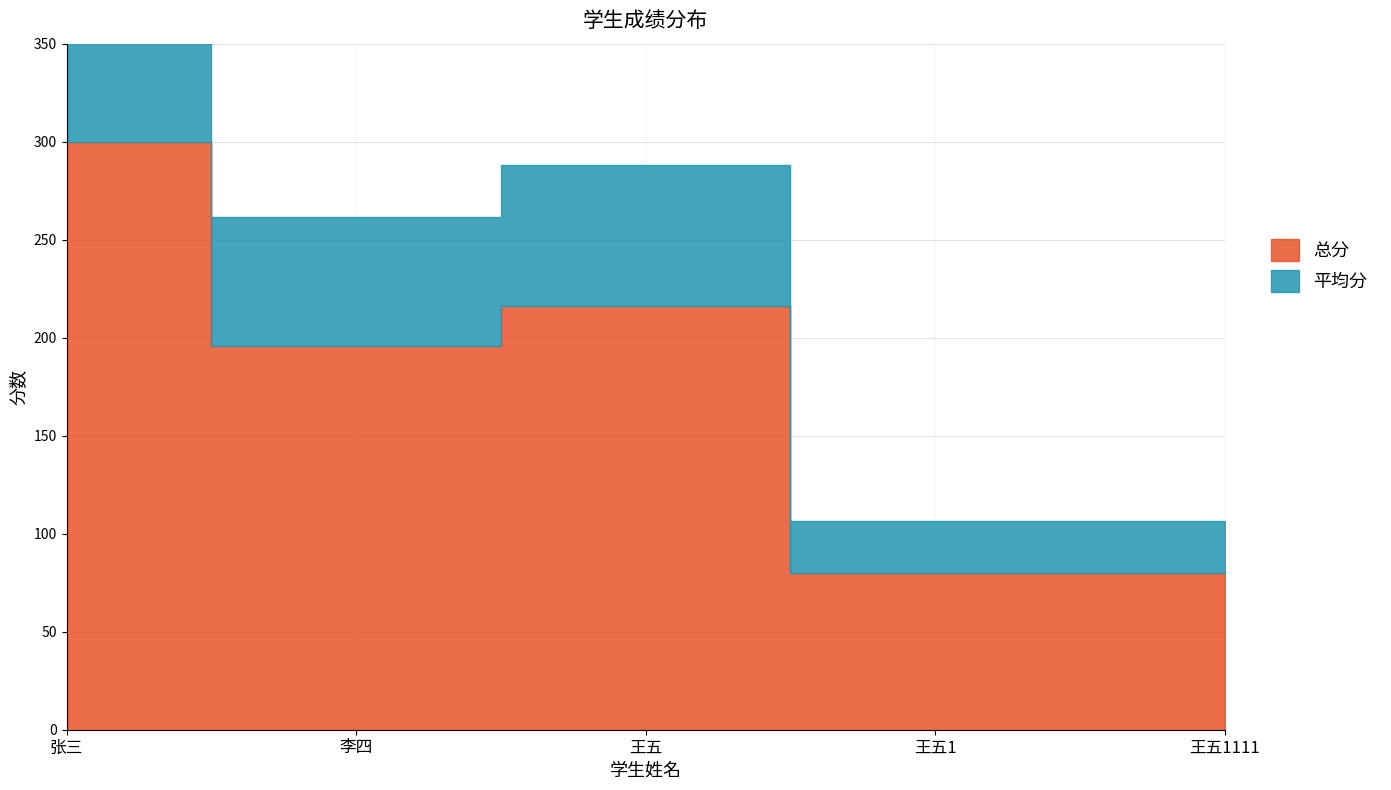

What is the value of the 总分 point at the 1st from the left?

300.0